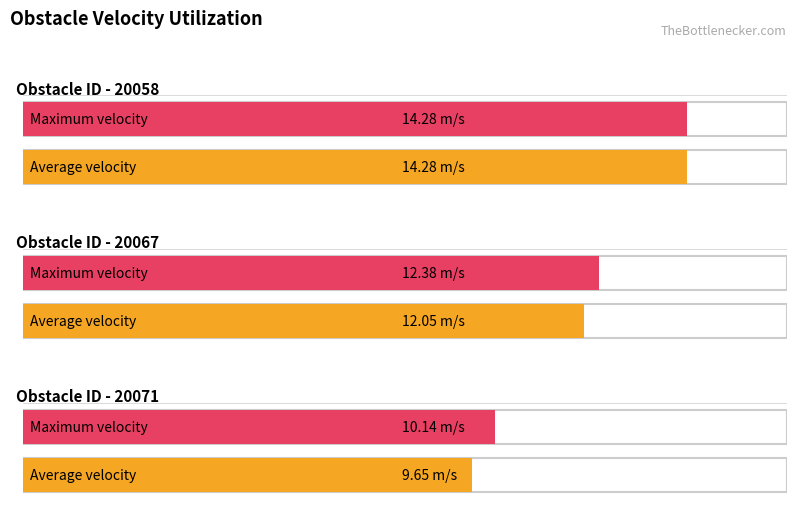

The value of Maximum velocity at 20058 is 7.3. True or false?

False